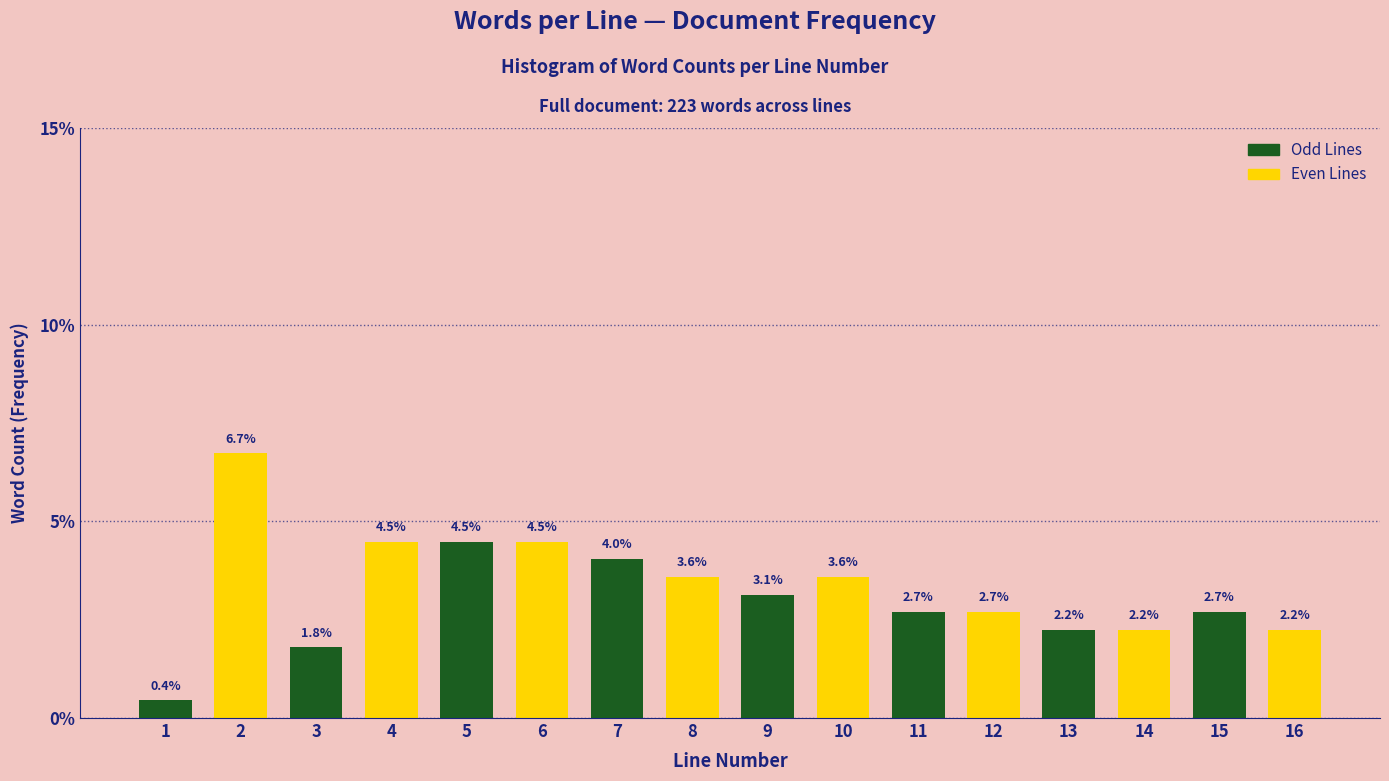

Reading right to left, list all the values displayed in this chart.

2.2	2.7	2.2	2.2	2.7	2.7	3.6	3.1	3.6	4.0	4.5	4.5	4.5	1.8	6.7	0.4